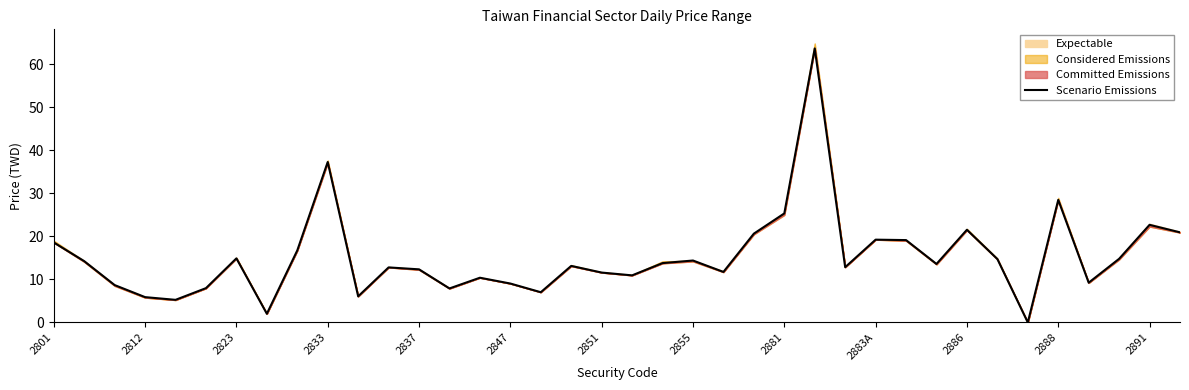

What is the average value?

15.3